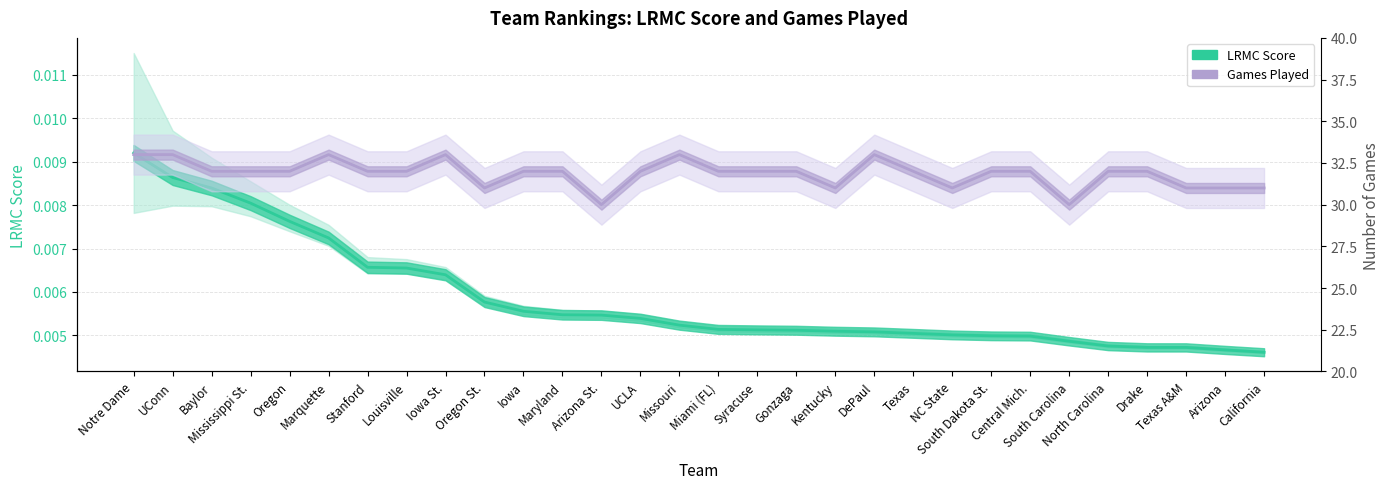

How many Games Played values are between 31 and 32?

22